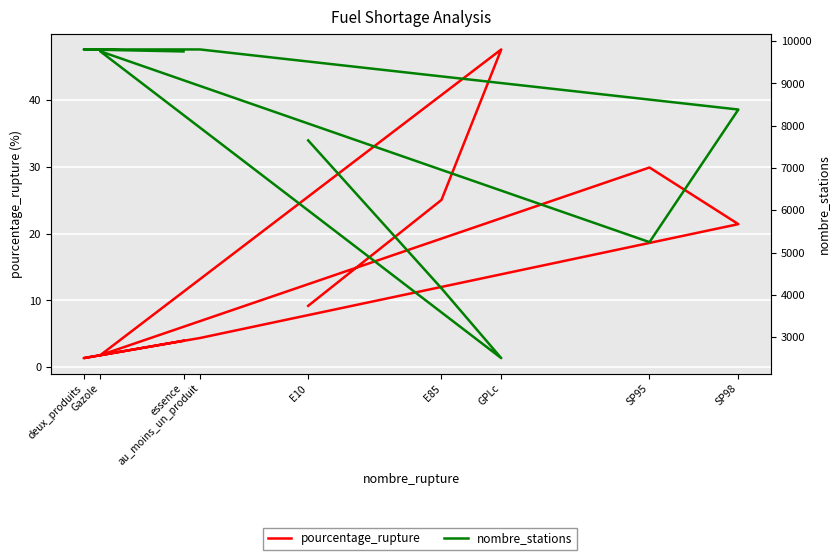

Which series has the widest spread of values?

nombre_stations